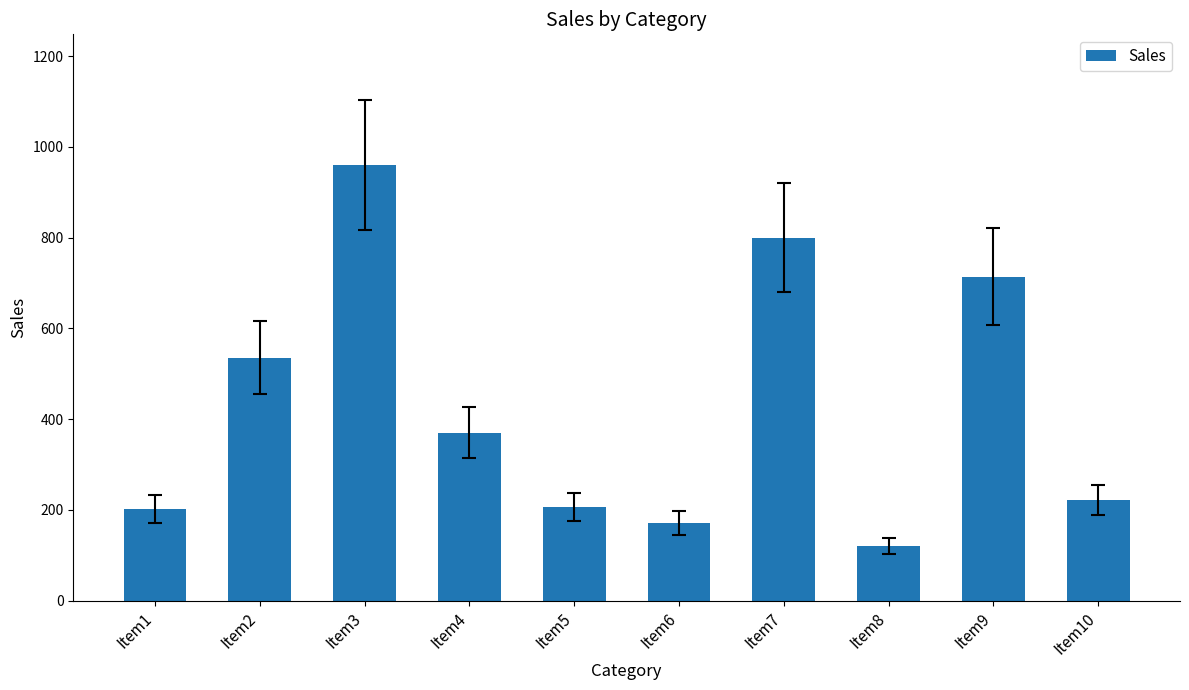

At which label is the value closest to 540?

Item2